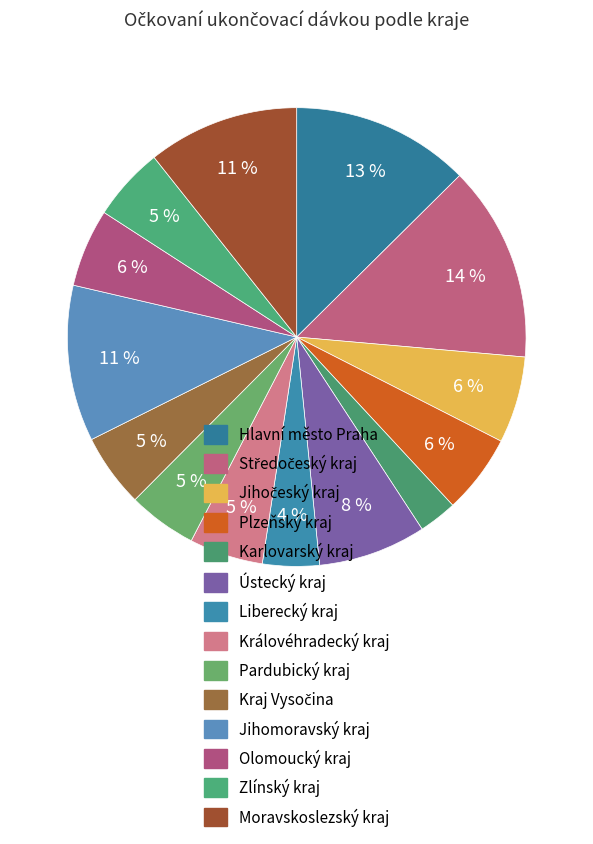

How many slices are in this pie chart?

14